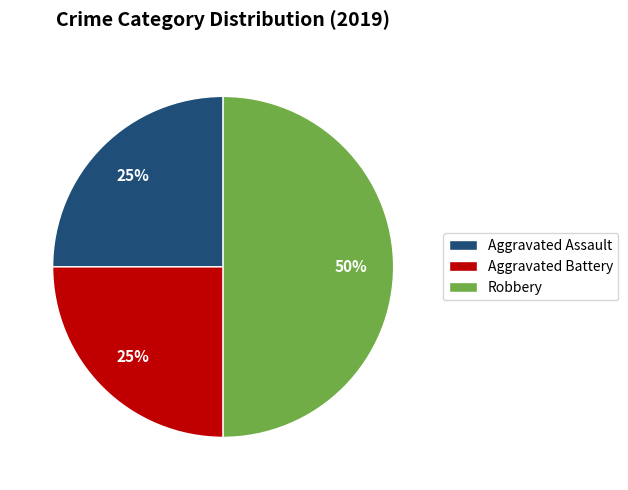

To the nearest percent, what is the difference between the largest and smallest slice percentages?

25%